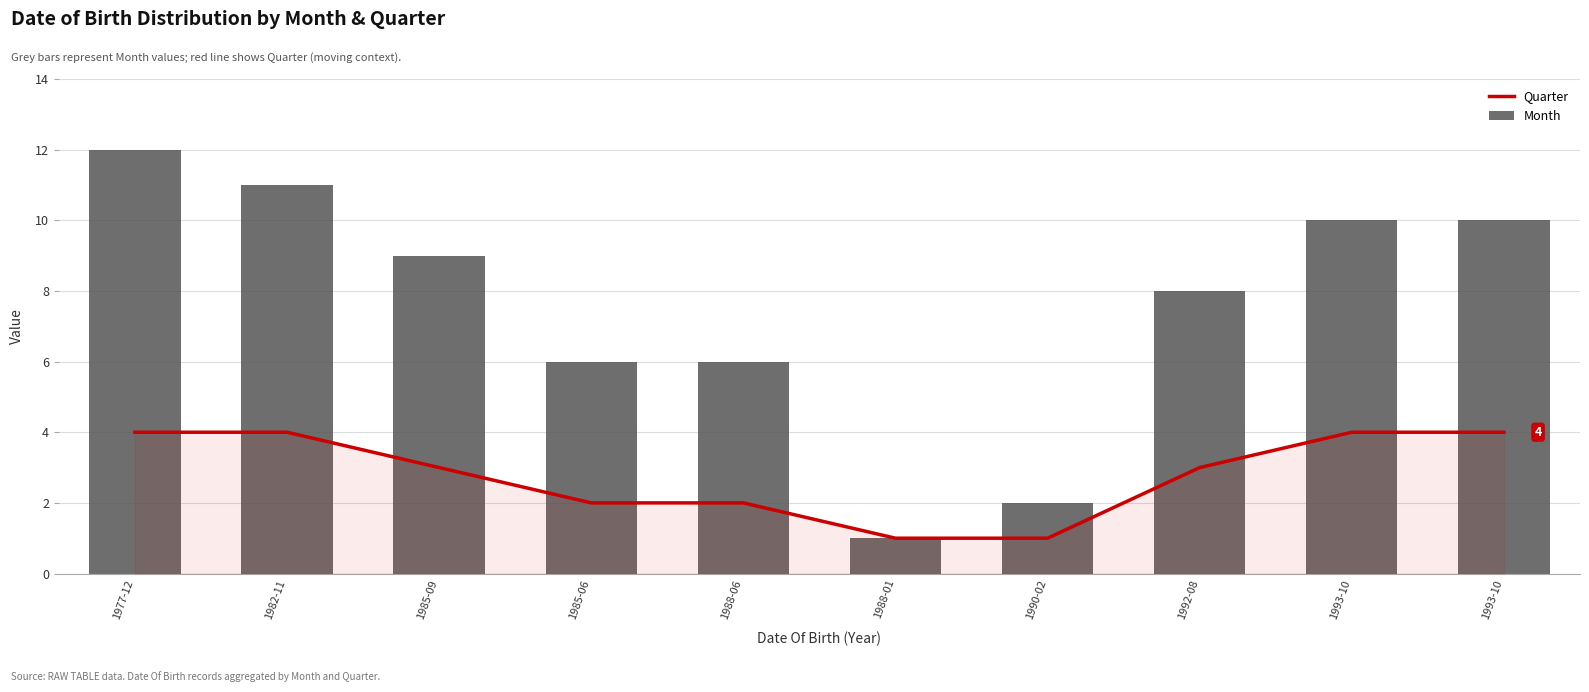

What is the sum of the Month values at 1993-10 and 1988-01?

11